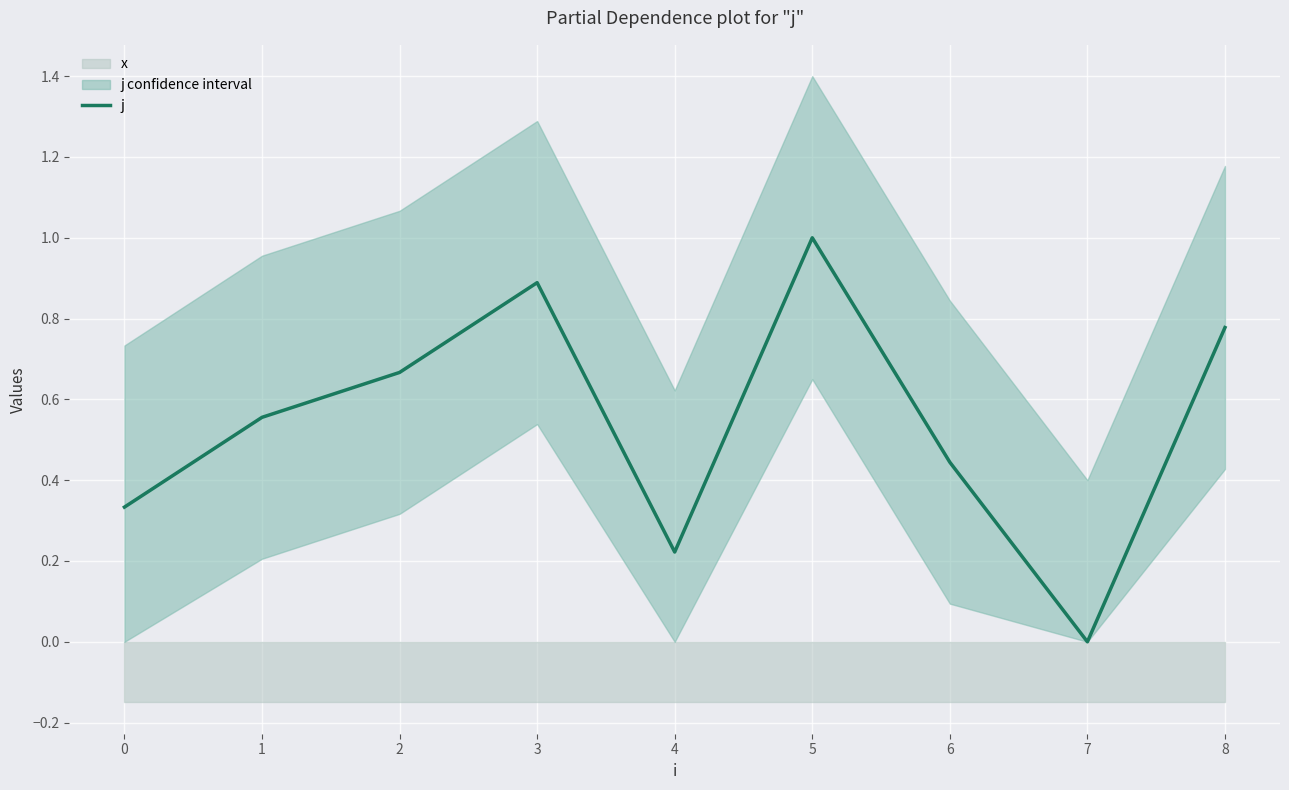

Rank the categories by j value from highest to lowest.

5, 3, 8, 2, 1, 6, 0, 4, 7